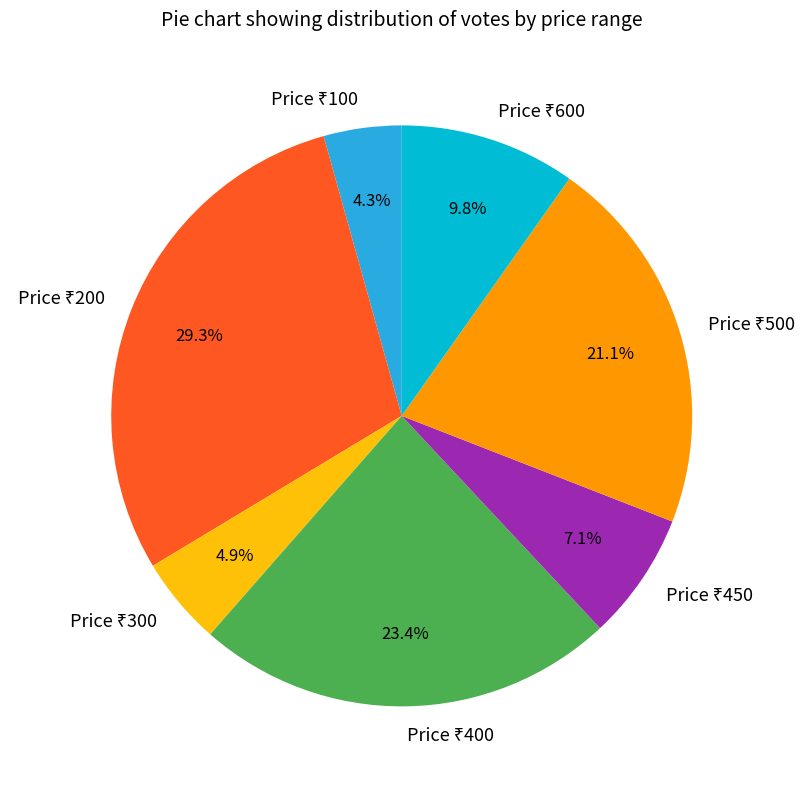

Is there any slice that represents more than half of the pie?

No